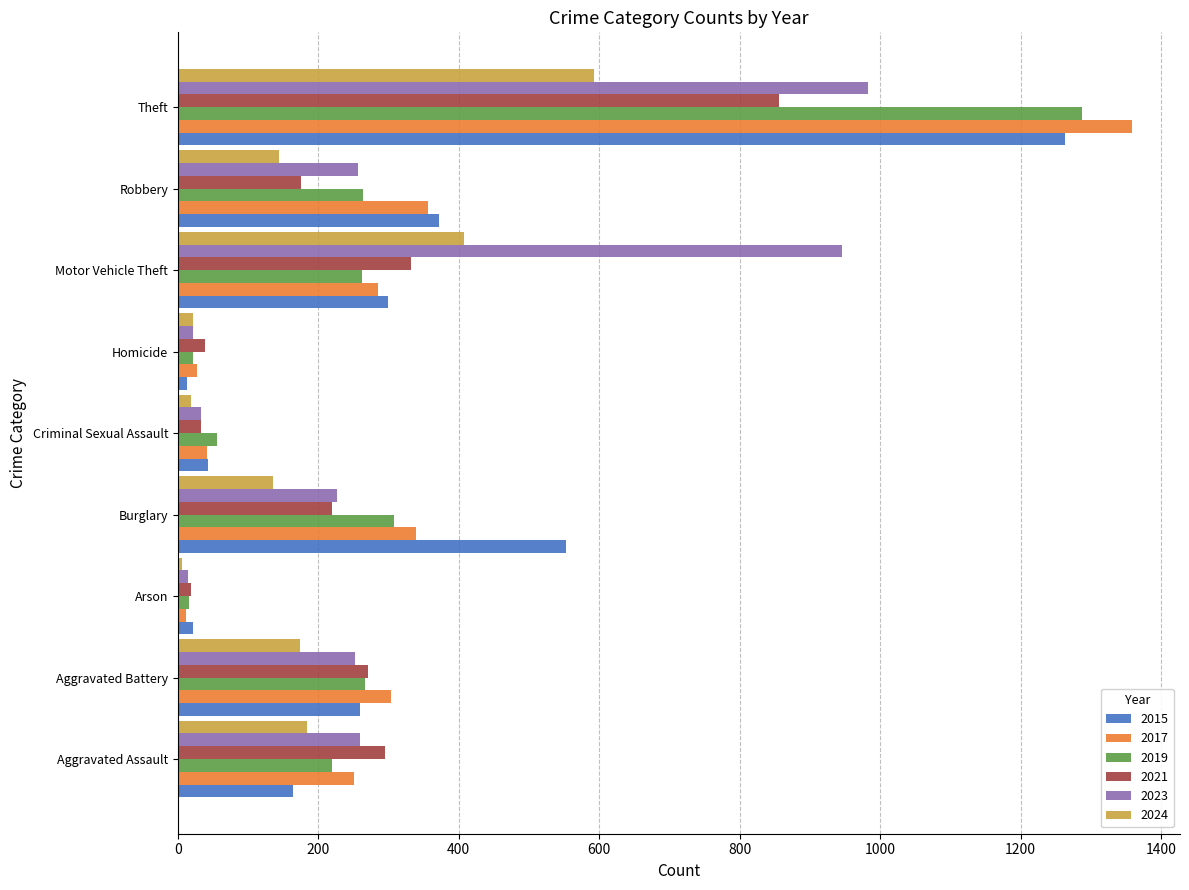

What is the difference between the highest and lowest values at Burglary?

417